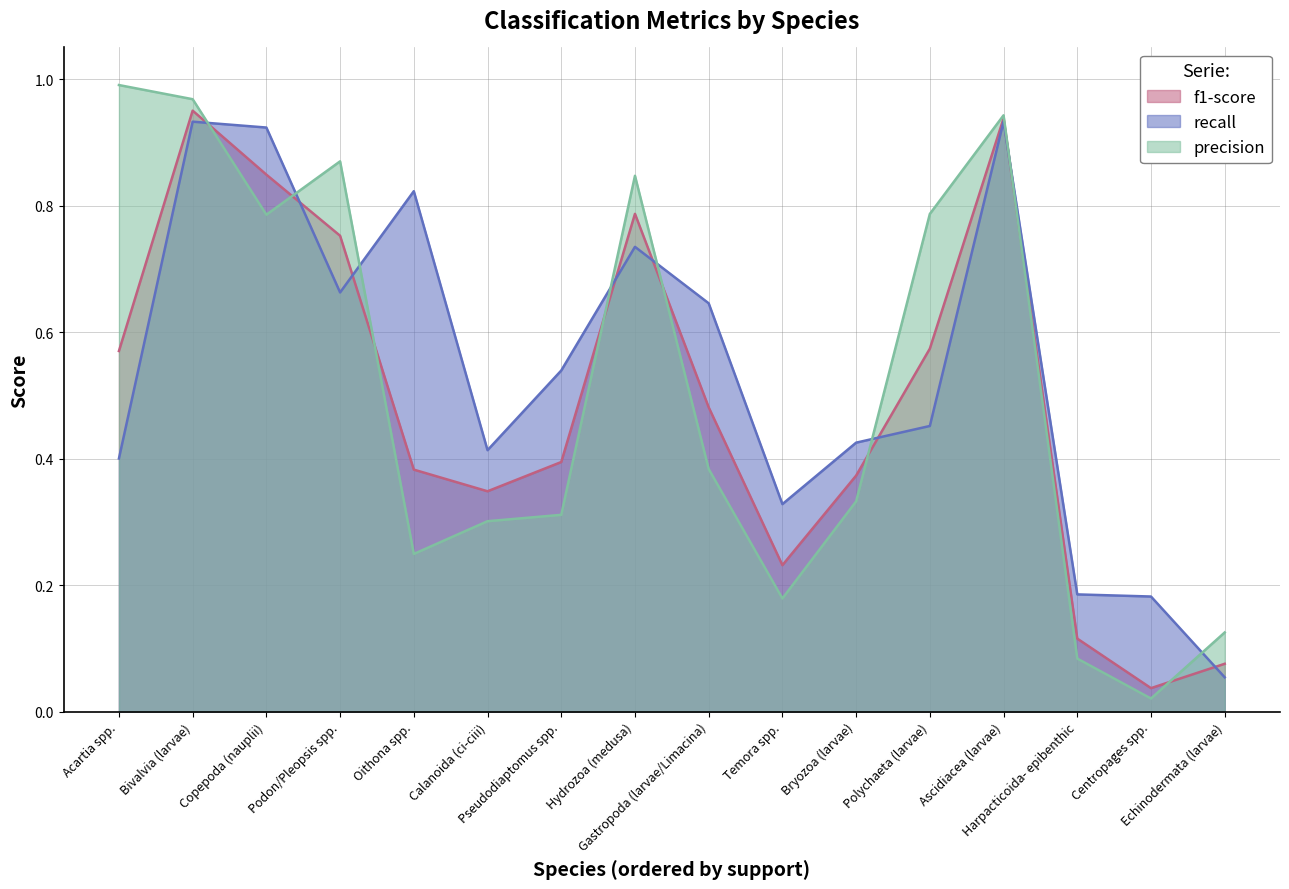

How many intersections are there between f1-score and precision?

8